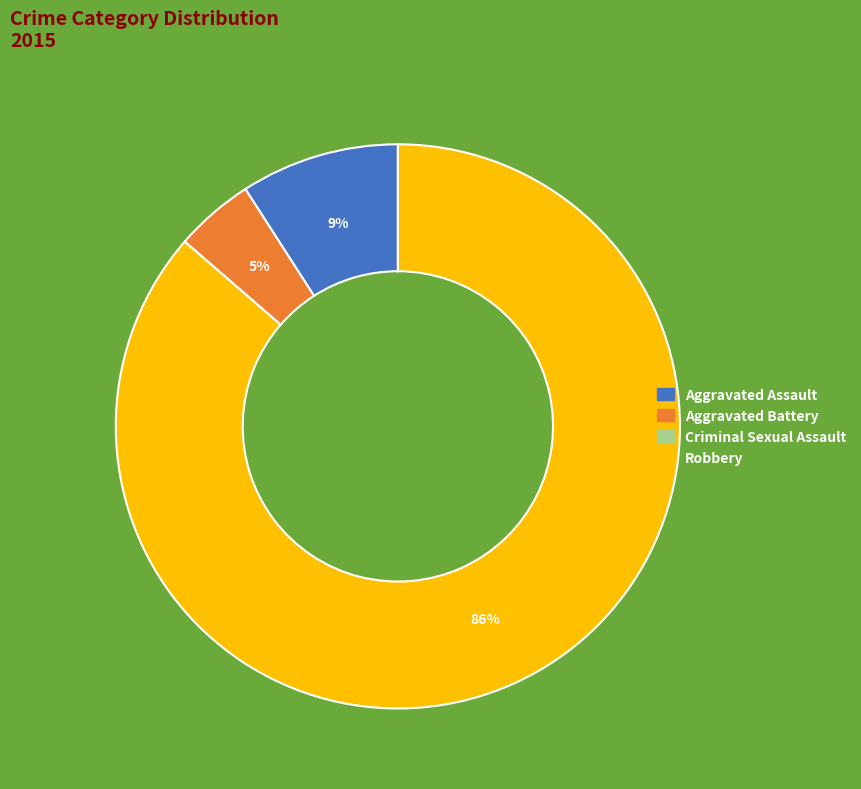

To the nearest percent, what percentage of the pie is Aggravated Battery?

5%